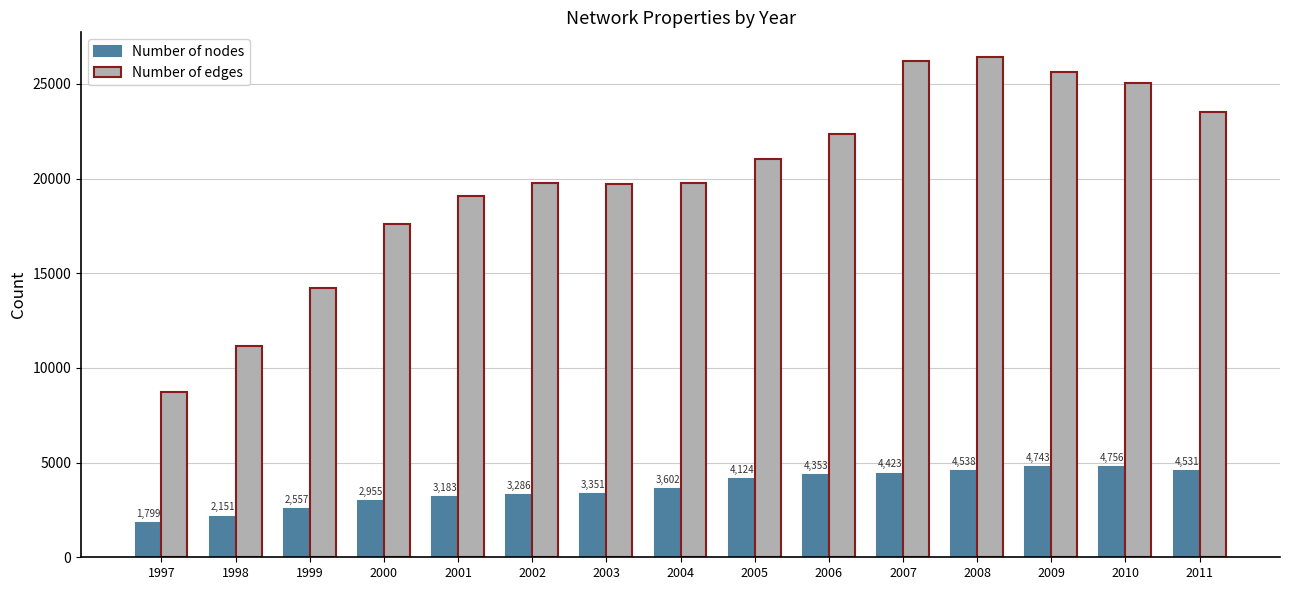

The value of Number of nodes at 2002 is 3286. True or false?

True